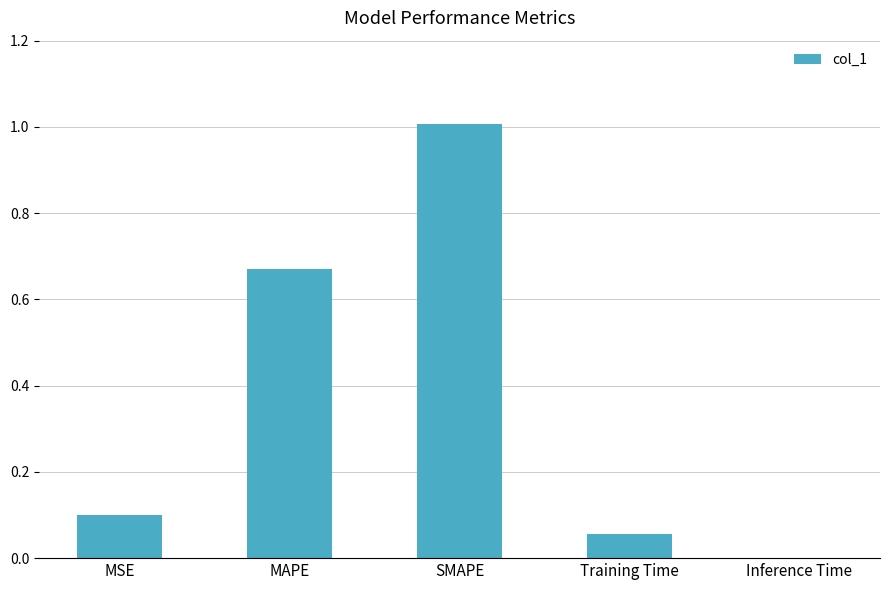

What is the sum of all values?

1.8